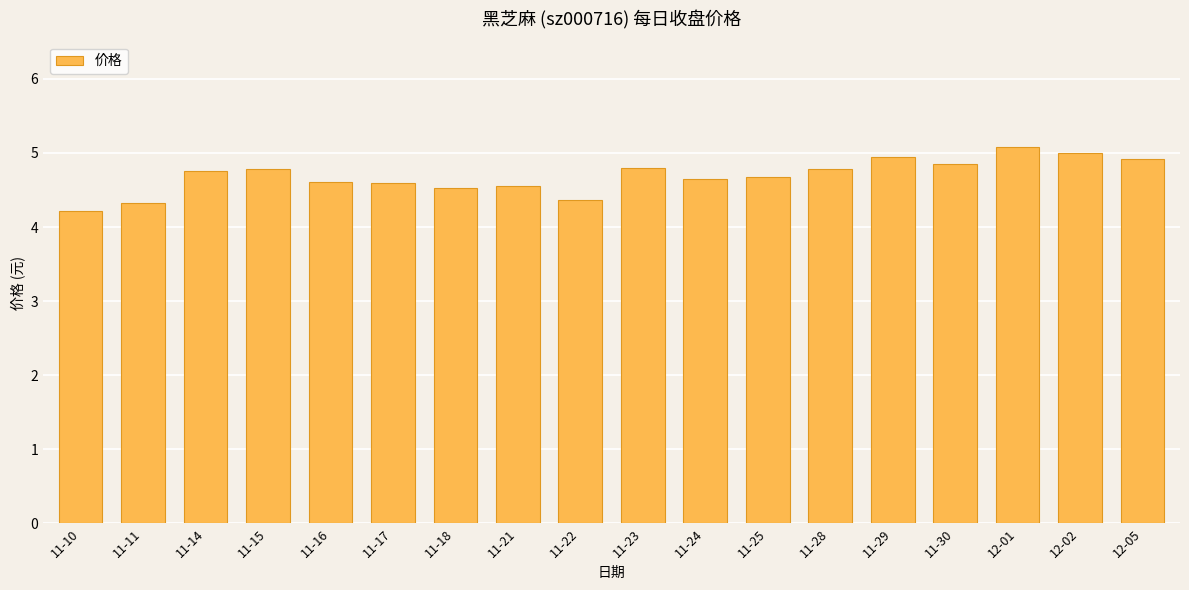

What is the sum of all values?

84.4